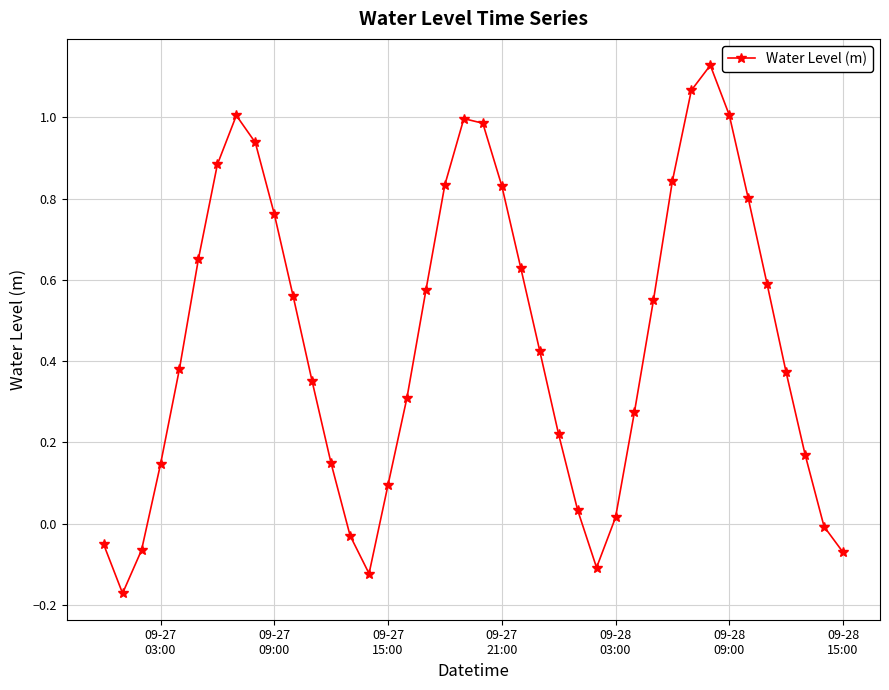

True or false: there are more than 0 points higher than both neighbors.

True